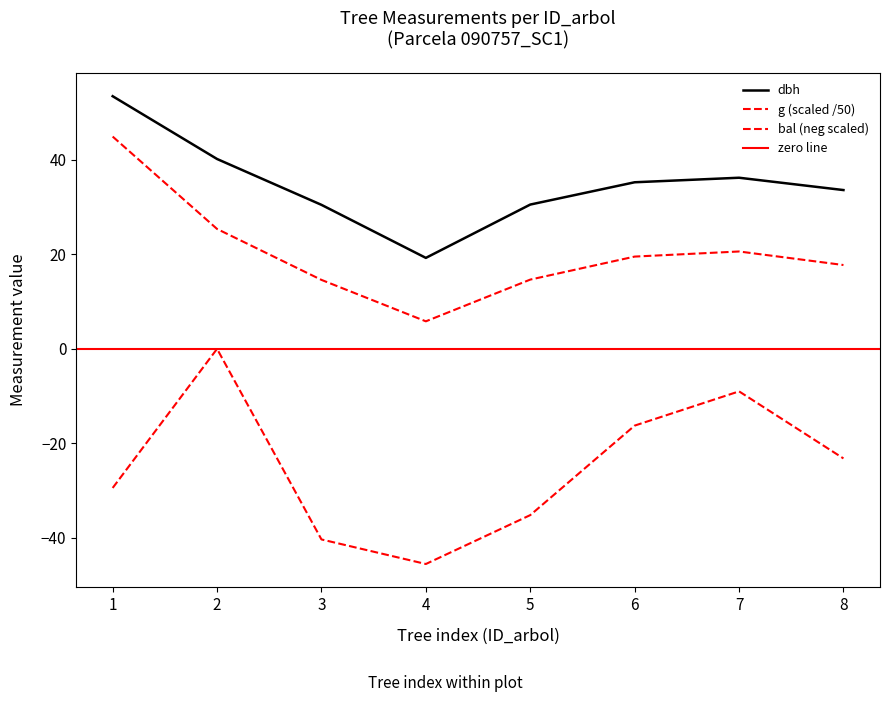

At which label does dbh reach its peak?

1